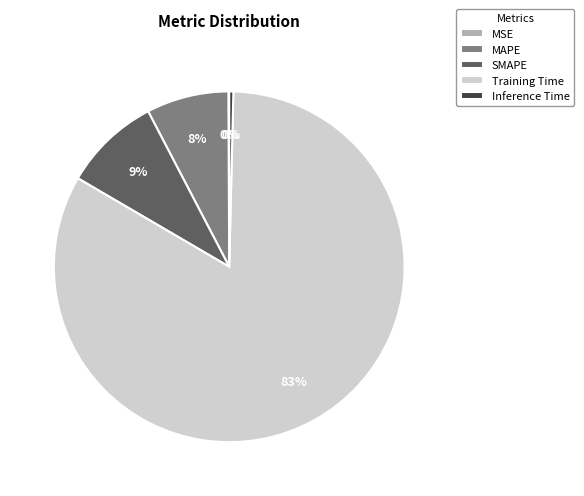

Which category accounts for the majority?

Training Time